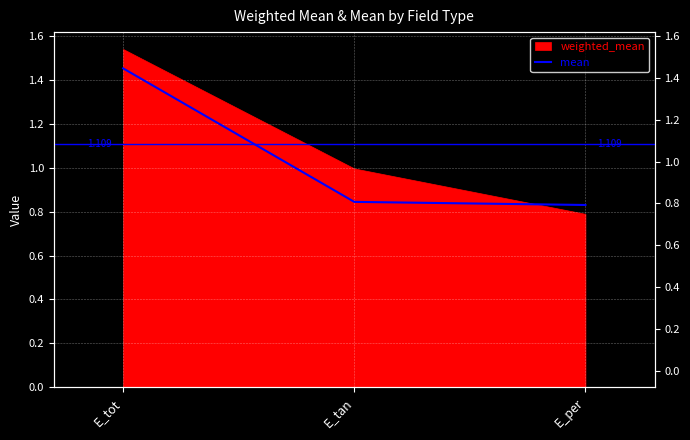

What is the average value?

1.0